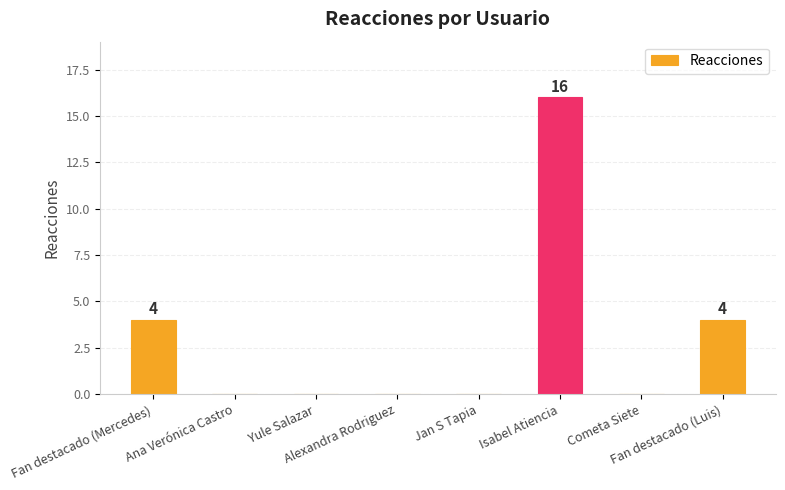

Is it true that the value at Alexandra Rodriguez is 10?

False